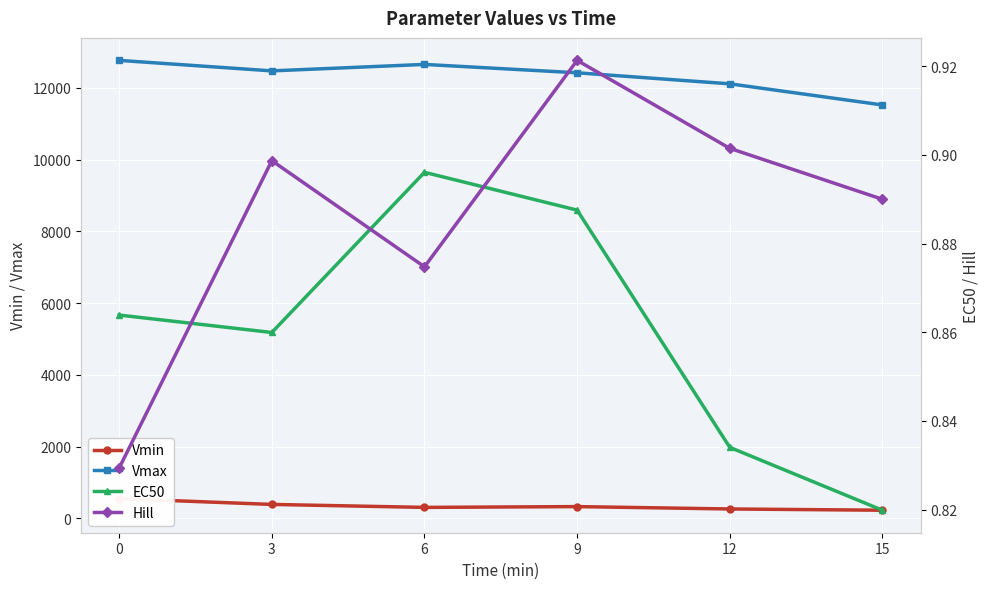

True or false: Vmax and Hill intersect in this chart.

False